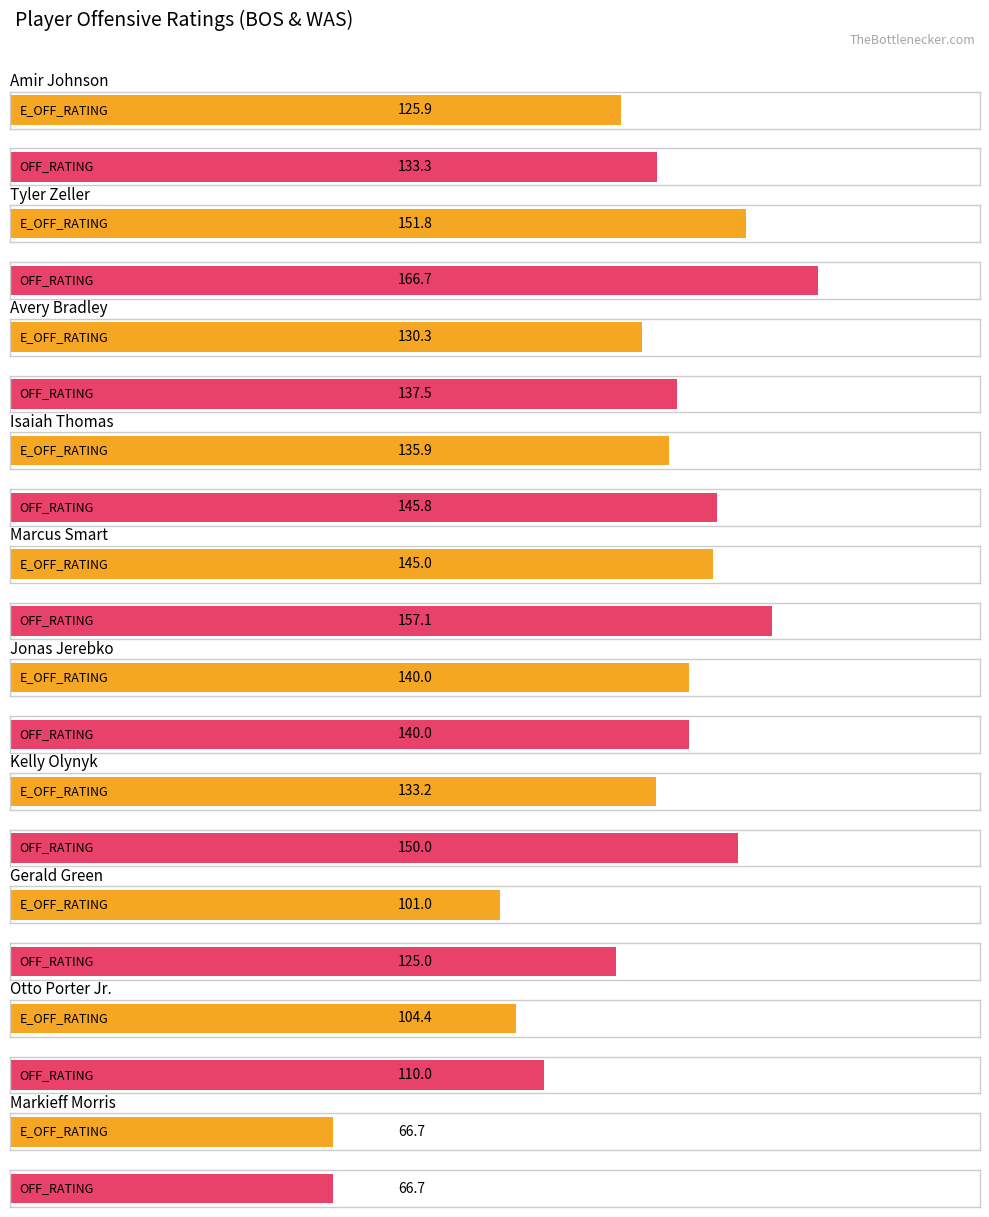

At which category does the chart reach its peak across all series?

Tyler Zeller